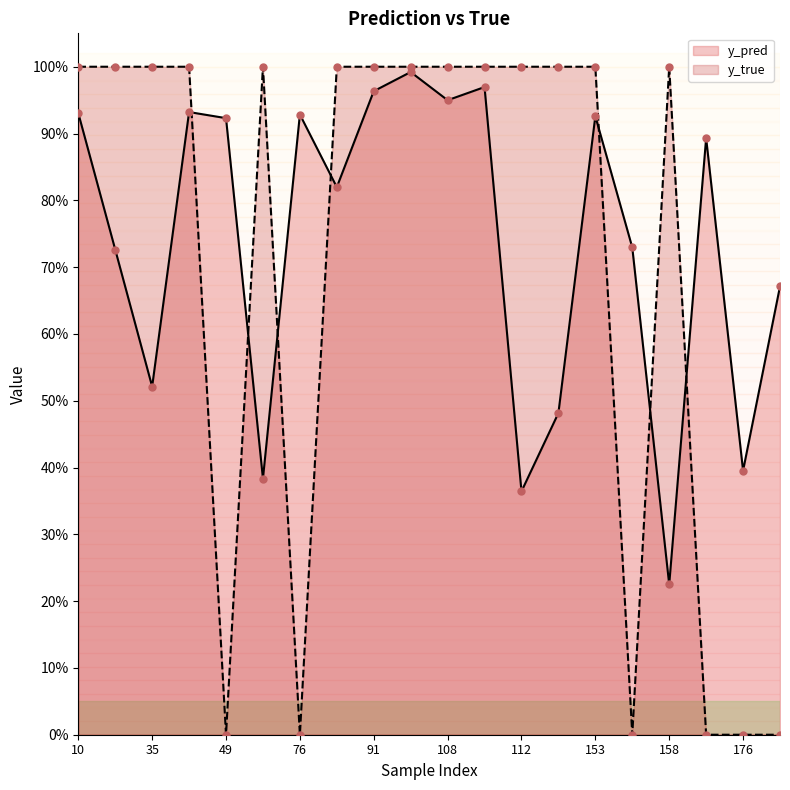

Which series has the largest total across all categories?

y_pred